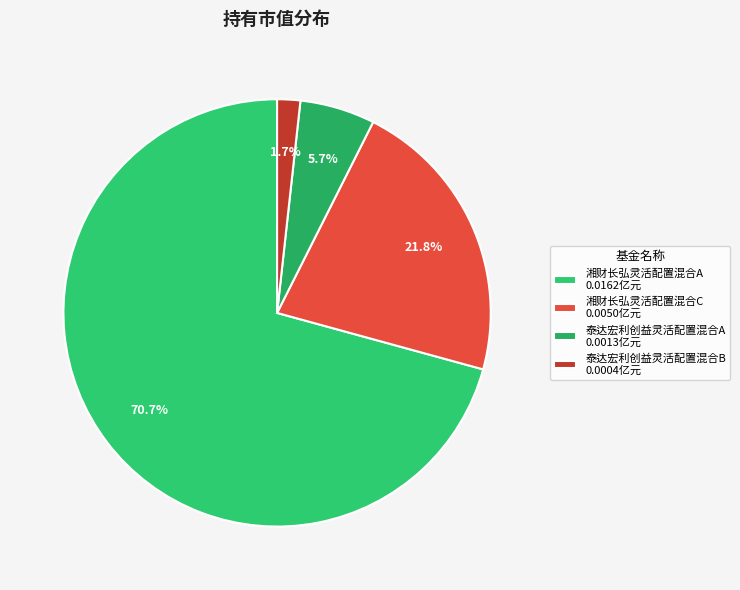

Rank the categories by value from lowest to highest.

泰达宏利创益灵活配置混合B, 泰达宏利创益灵活配置混合A, 湘财长弘灵活配置混合C, 湘财长弘灵活配置混合A